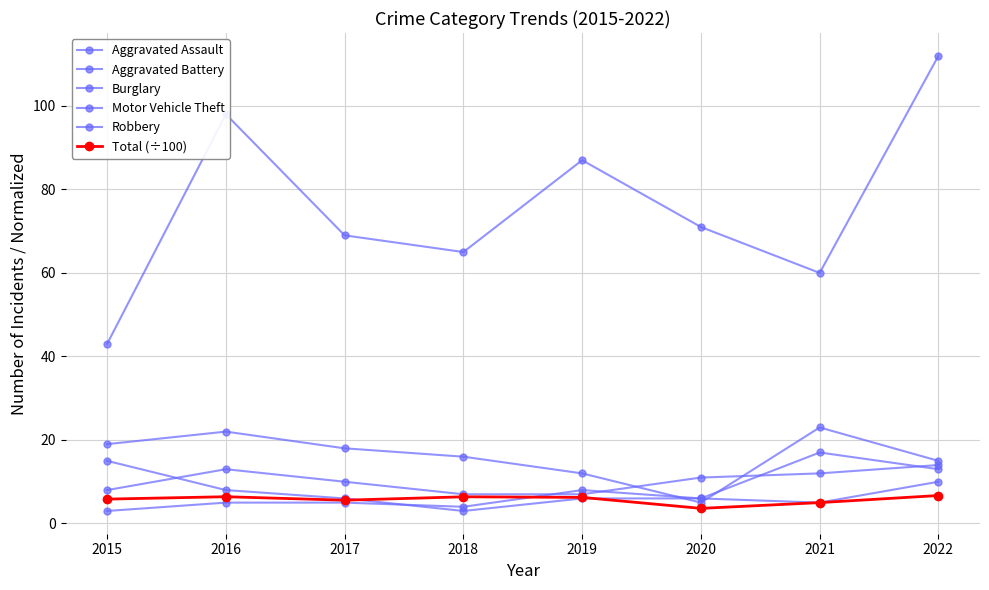

True or false: Burglary has more than 2 points higher than both neighbors.

False